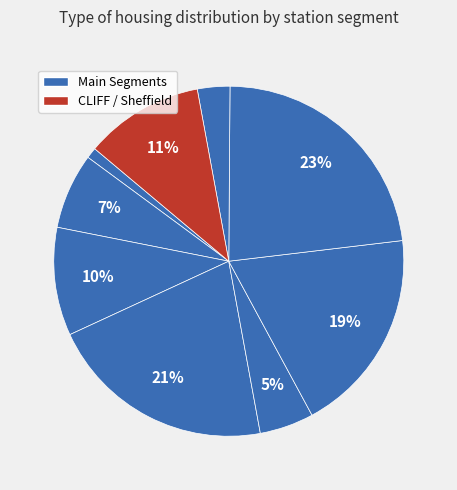

To the nearest percent, what is the average slice percentage?

11%